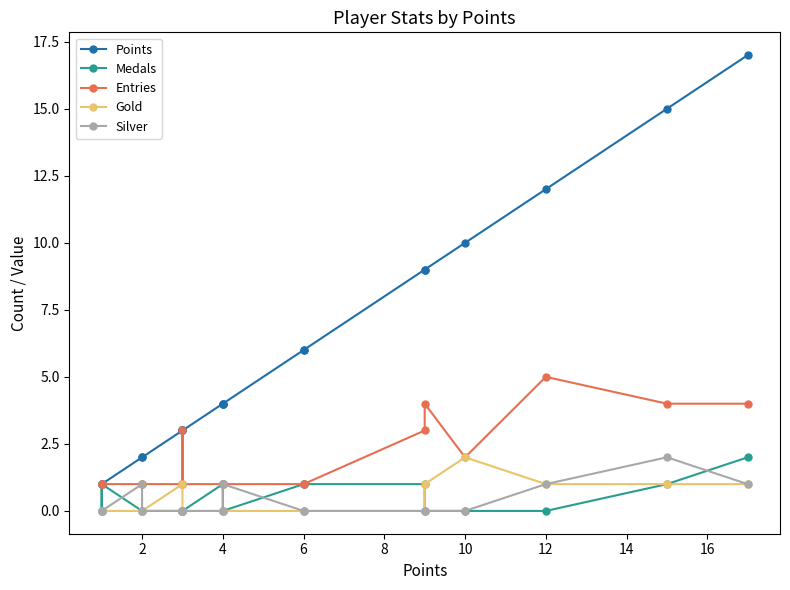

How many data points in Medals are above 0?

8